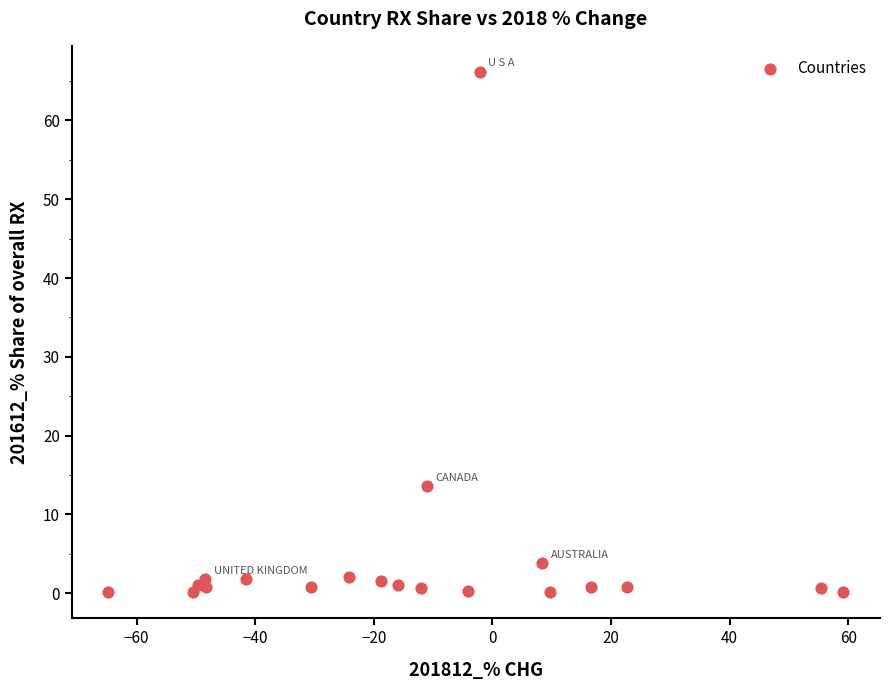

What Y value in the scatter plot is closest to 33?

13.6